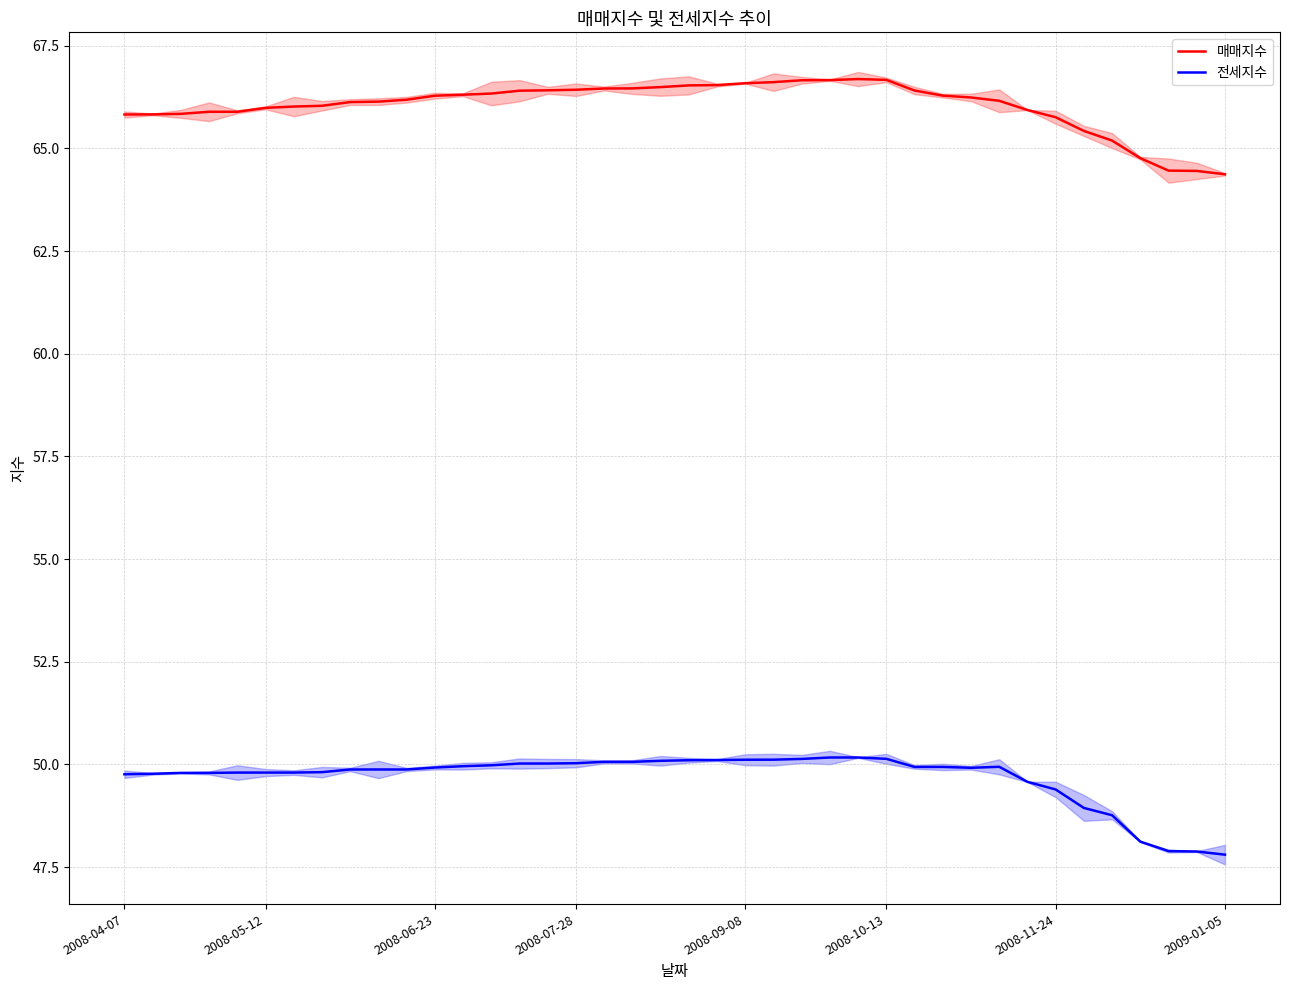

Reading left to right, list all the values displayed in this chart.

매매지수: 65.8	65.8	65.8	65.9	65.9	66.0	66.0	66.0	66.1	66.1	66.2	66.3	66.3	66.3	66.4	66.4	66.4	66.5	66.5	66.5	66.5	66.5	66.6	66.6	66.7	66.7	66.7	66.7	66.4	66.3	66.2	66.2	65.9	65.8	65.4	65.2	64.8	64.5	64.5	64.4
전세지수: 49.8	49.8	49.8	49.8	49.8	49.8	49.8	49.8	49.9	49.9	49.9	49.9	50.0	50.0	50.0	50.0	50.0	50.1	50.1	50.1	50.1	50.1	50.1	50.1	50.1	50.2	50.2	50.1	49.9	49.9	49.9	49.9	49.6	49.4	48.9	48.8	48.1	47.9	47.9	47.8